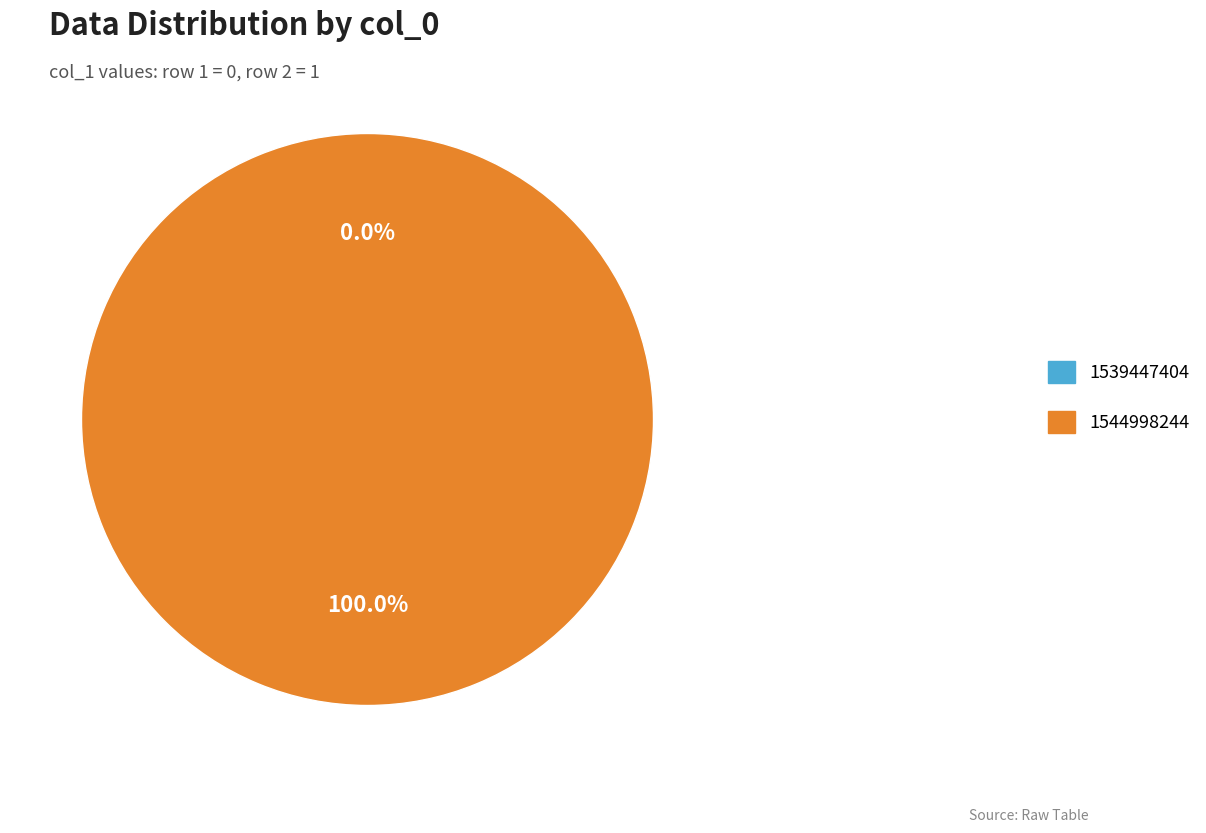

True or false: 1544998244 accounts for 86% of the total.

False